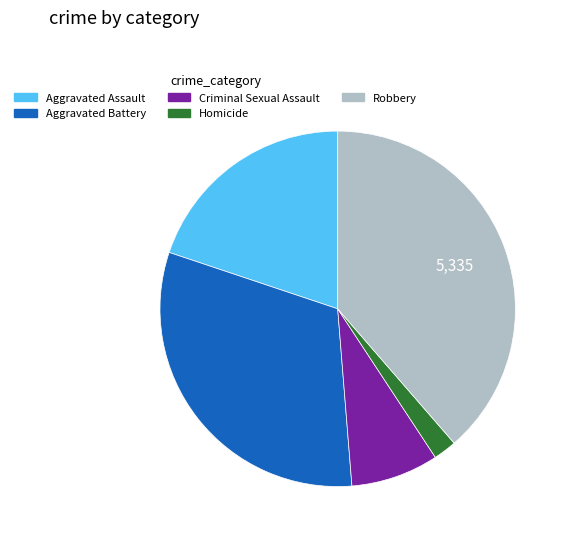

Between Aggravated Battery and Criminal Sexual Assault, which is larger?

Aggravated Battery